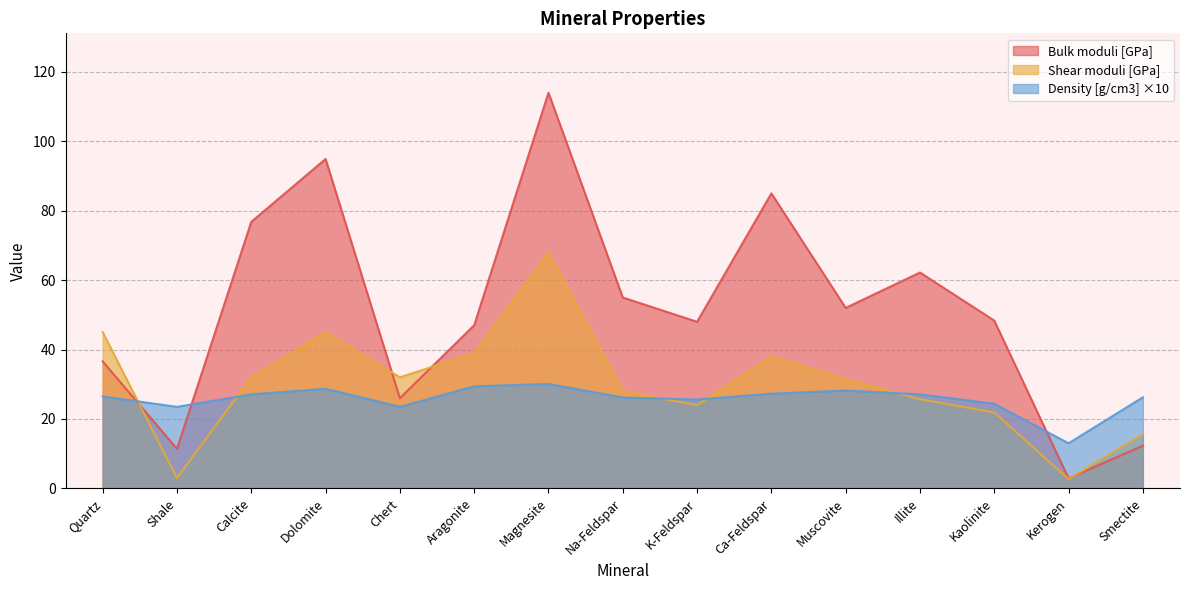

List the series in order of their peak value, lowest first.

Density [g/cm3] ×10, Shear moduli [GPa], Bulk moduli [GPa]